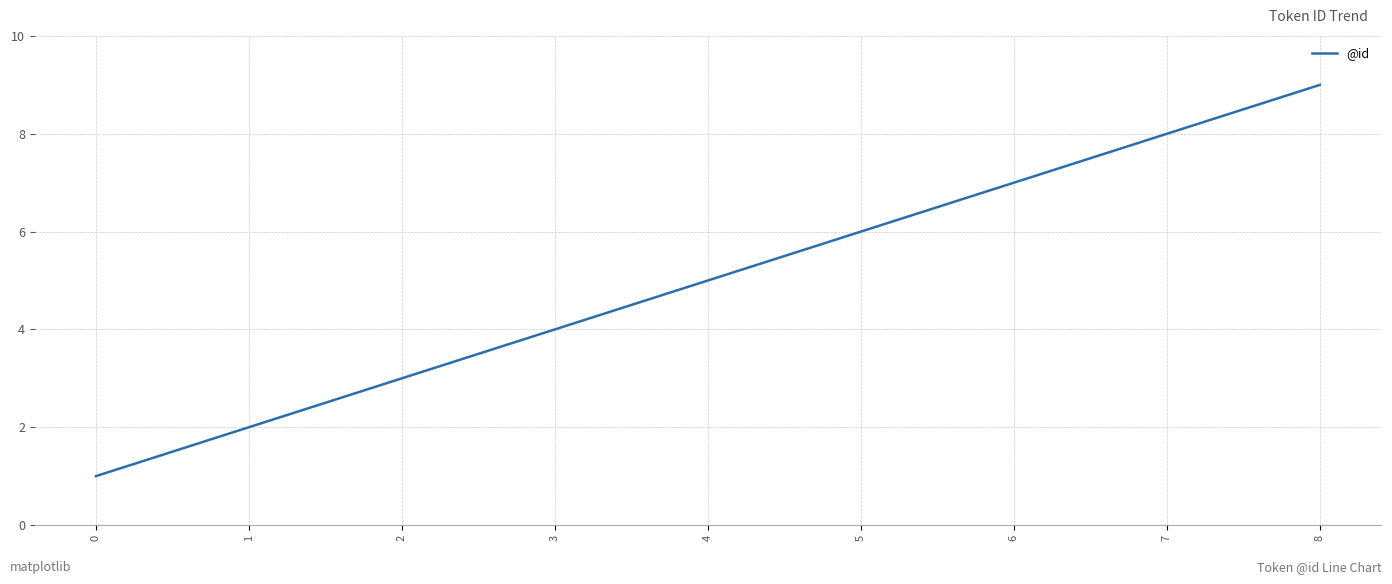

Reading left to right, extract all data points from this chart.

1	2	3	4	5	6	7	8	9